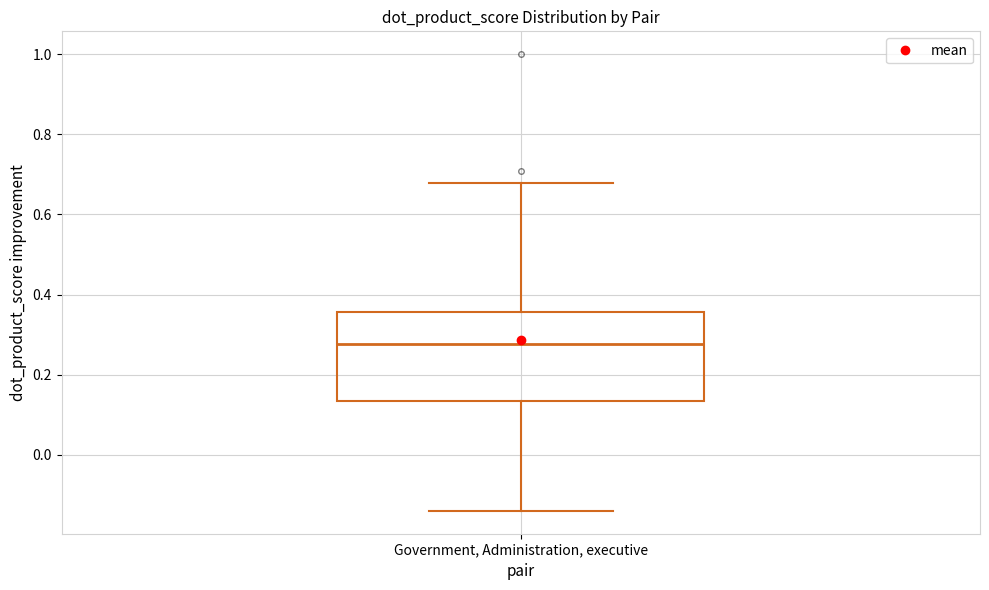

Where does the lower whisker of the box for Government, Administration, executive end on the y-axis? The values are not printed on the chart, so give them approximately, as read against the axis.

-0.14